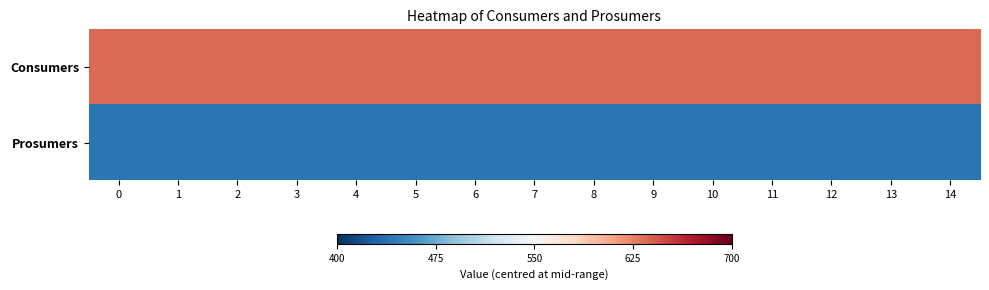

Between 11 and 12, which series saw the biggest shift?

Consumers